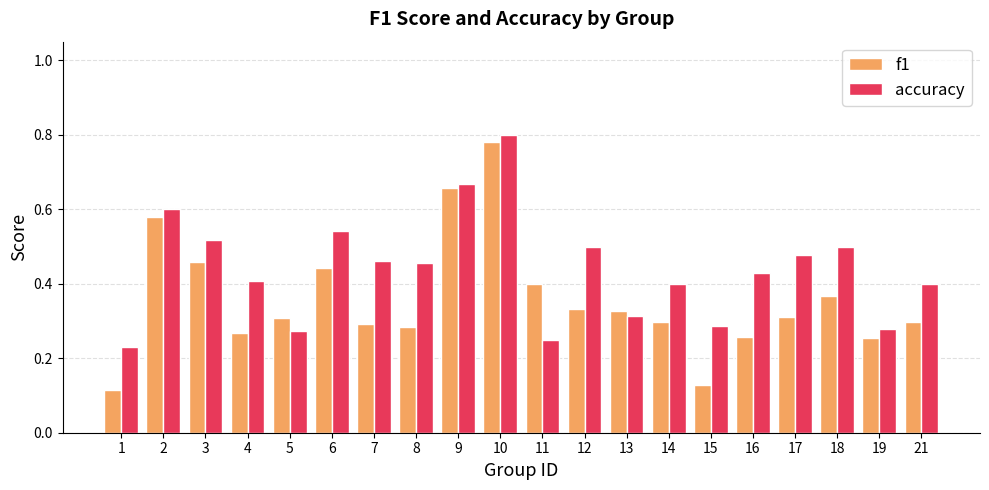

Does the chart contain any negative values?

No